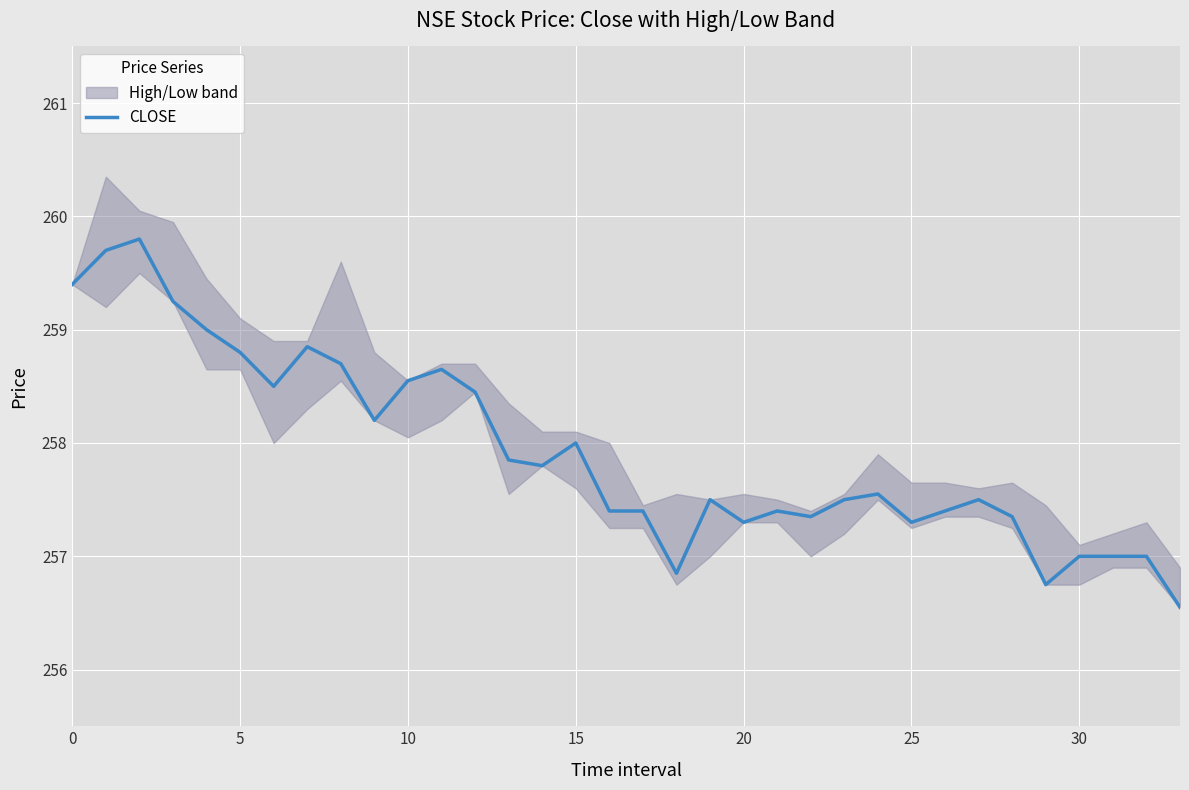

What is the sum of all values?

8769.6